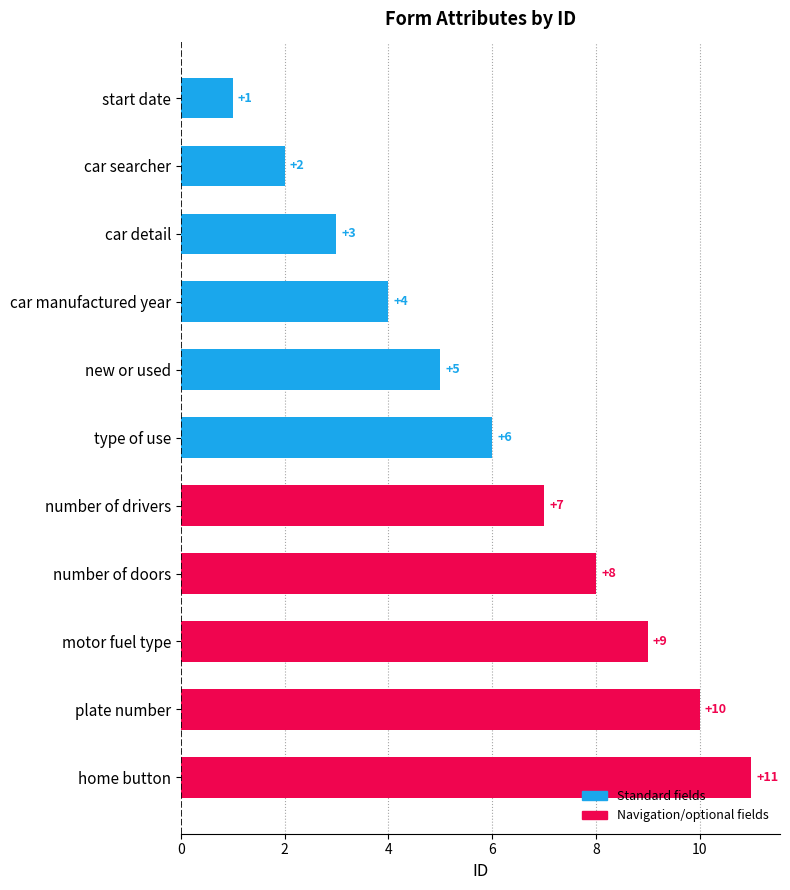

List the labels in order of value, largest first.

home button, plate number, motor fuel type, number of doors, number of drivers, type of use, new or used, car manufactured year, car detail, car searcher, start date